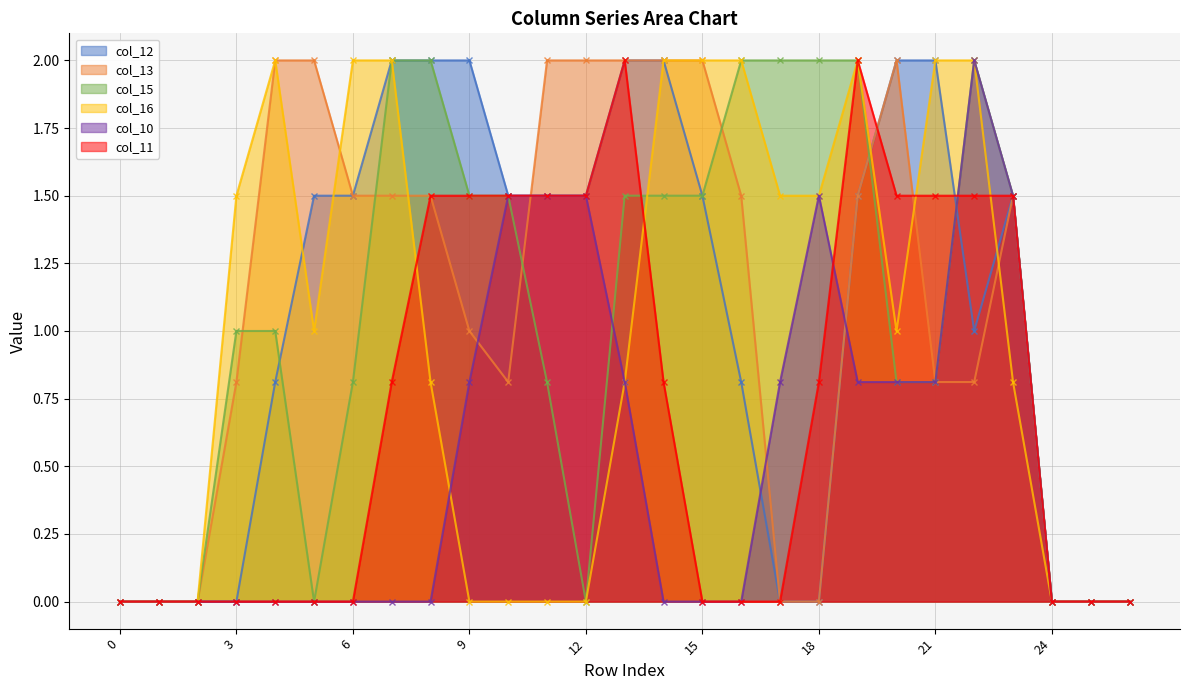

True or false: col_15 and col_11 cross at least once.

True